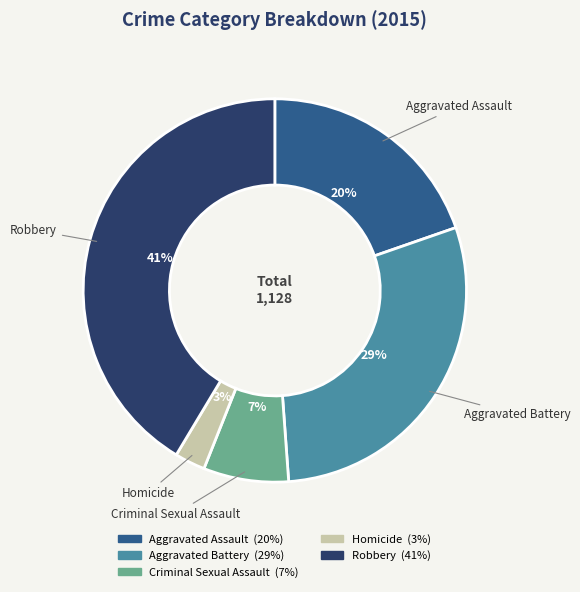

What is the ratio of the value at Aggravated Battery to the value at Criminal Sexual Assault?

4.1